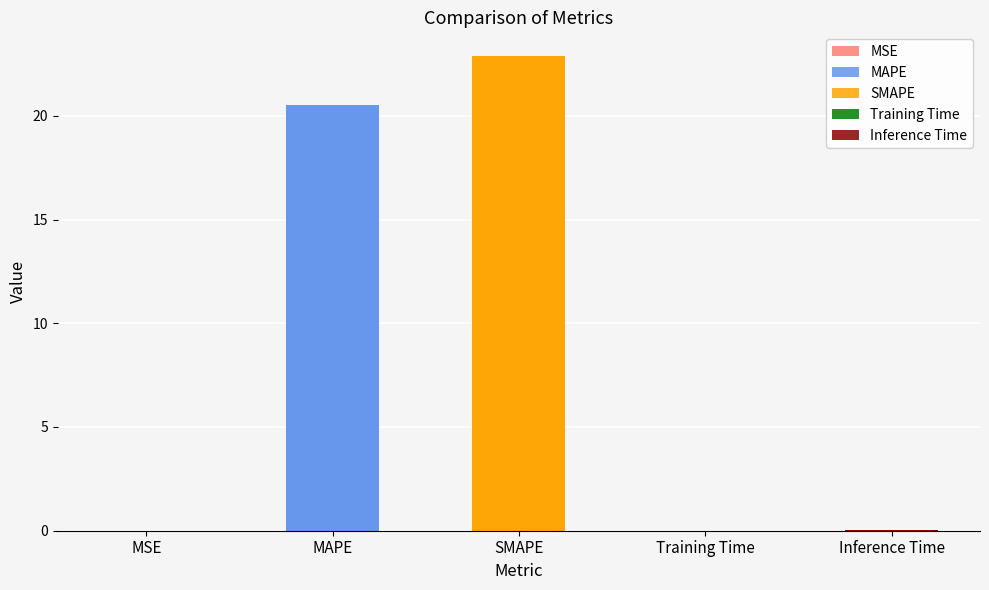

What is the change in value from MAPE to Training Time?

-20.5